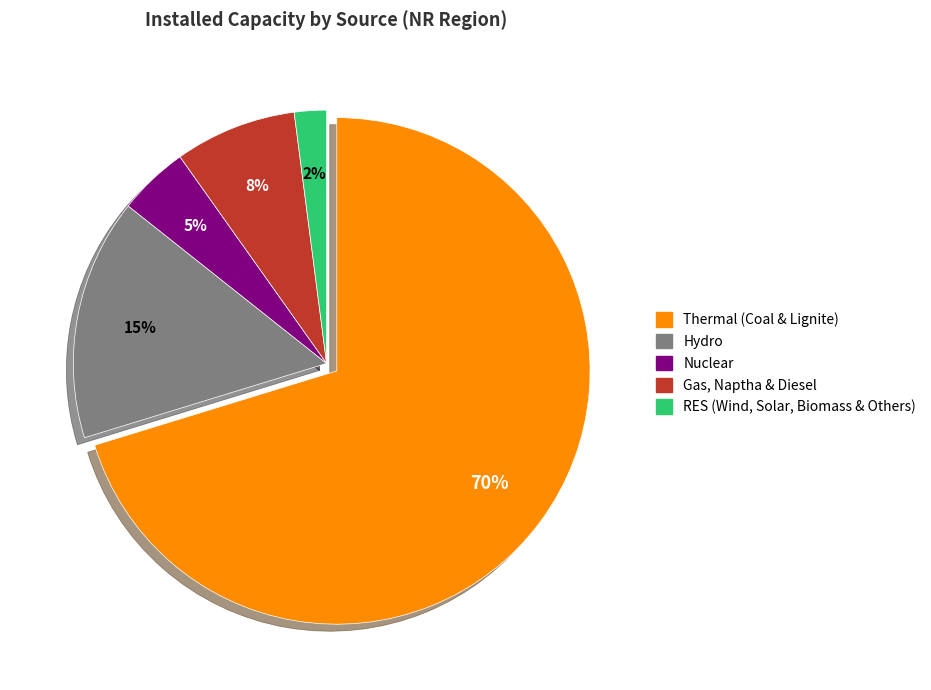

Which has a higher value, Gas, Naptha & Diesel or Thermal (Coal & Lignite)?

Thermal (Coal & Lignite)